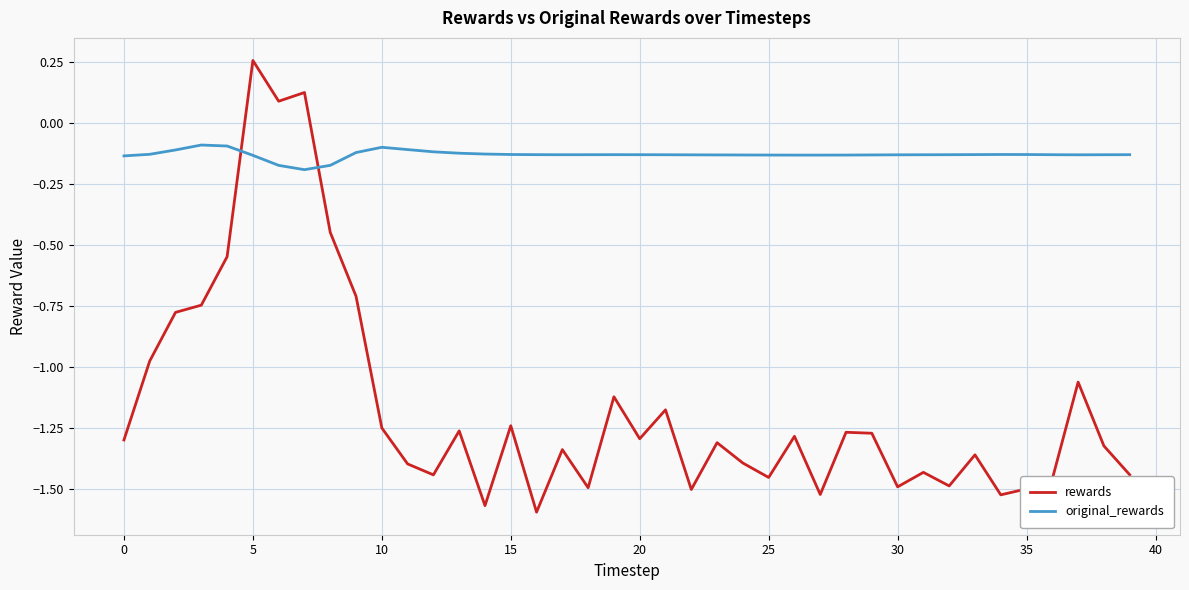

How many negative values does the rewards series have?

37